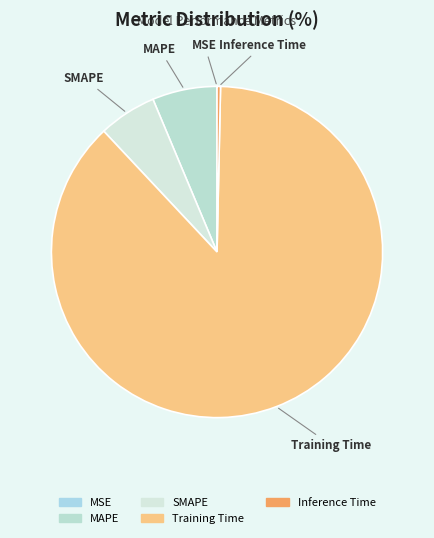

Which category has the biggest portion of the pie?

Training Time